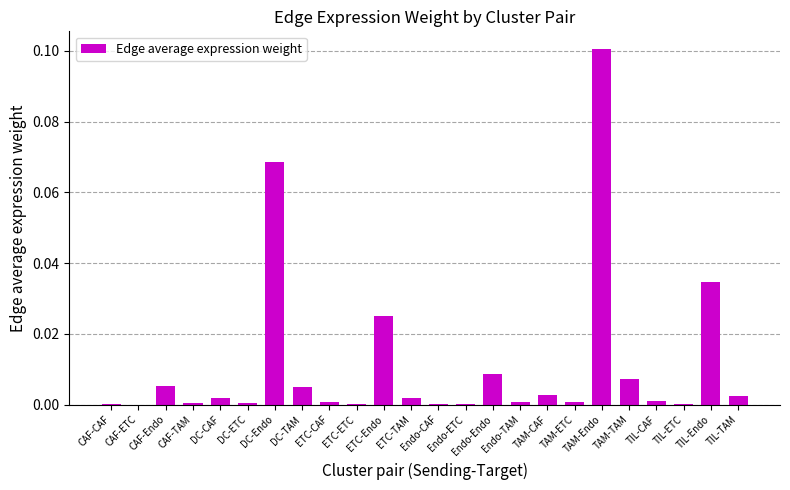

Which category has the highest value across all series?

TAM-Endo